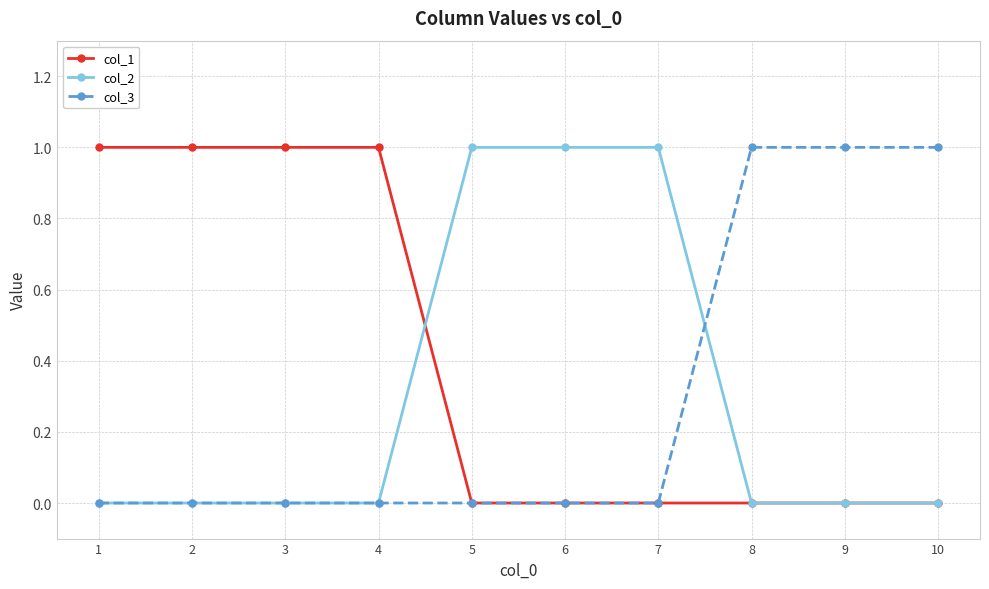

Which series has the largest total across all categories?

col_1